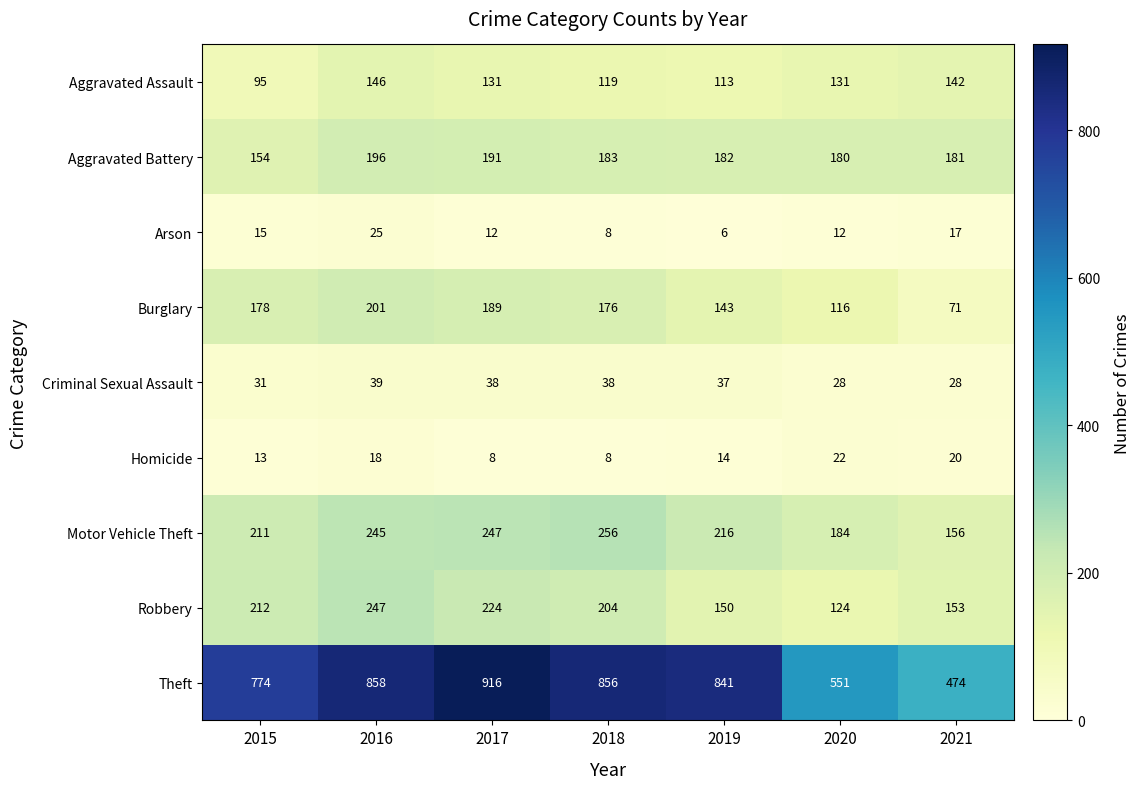

How many data points does each series have?

7